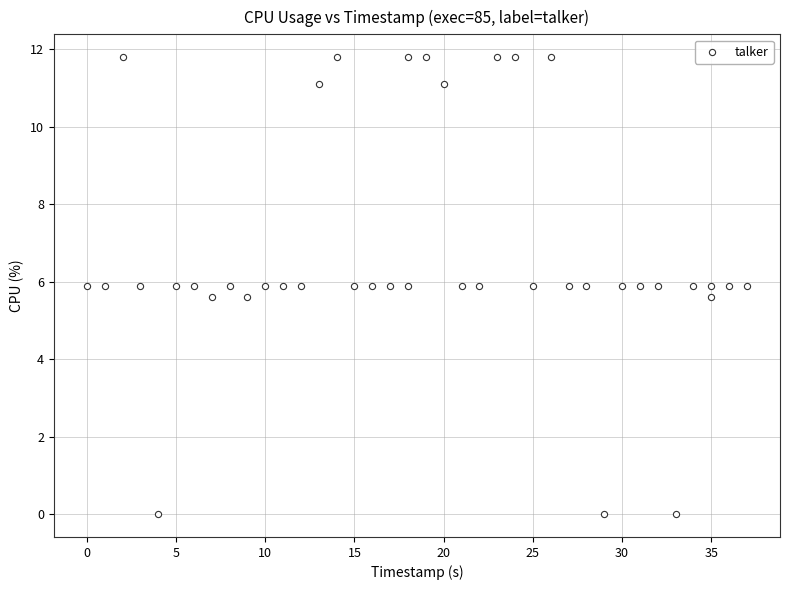

What is the range of X values (max minus min)?

37.0